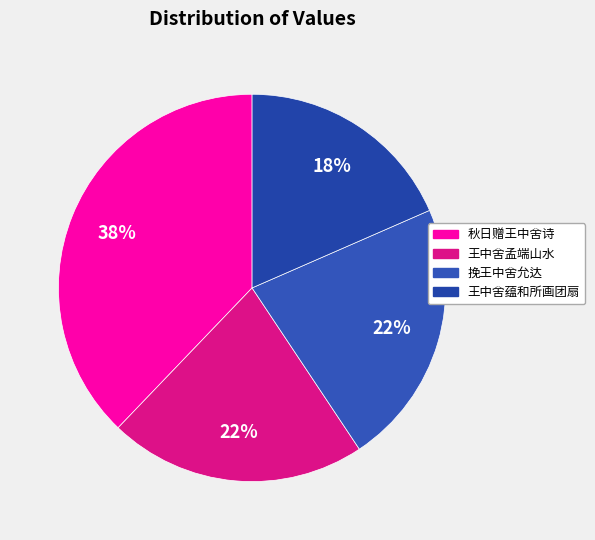

Does any single category account for the majority?

No